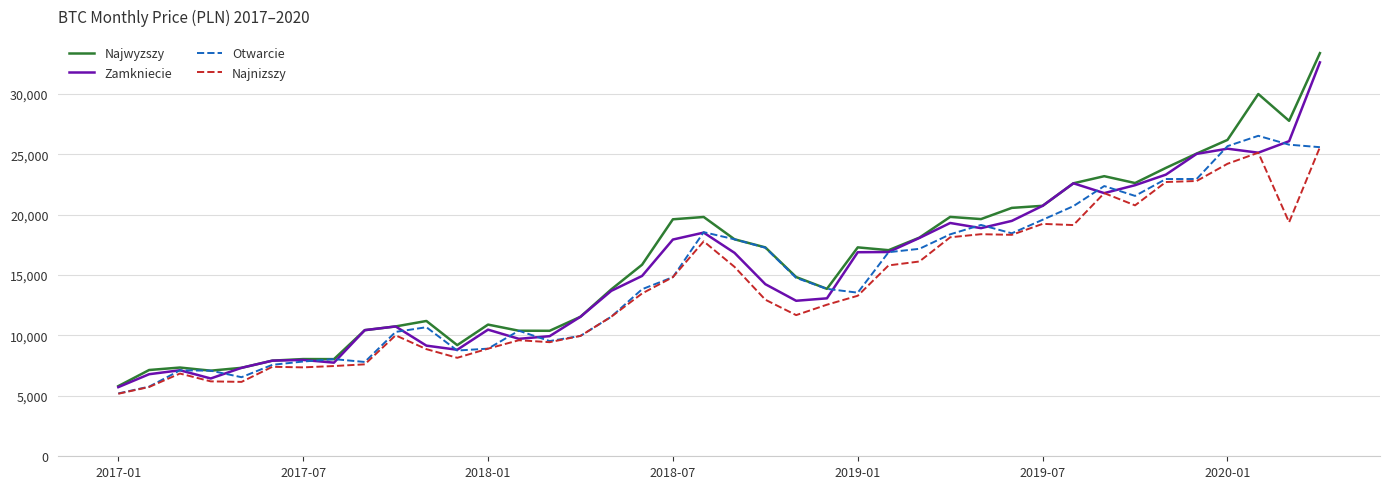

What is the lowest value of the Zamkniecie series?

5723.1